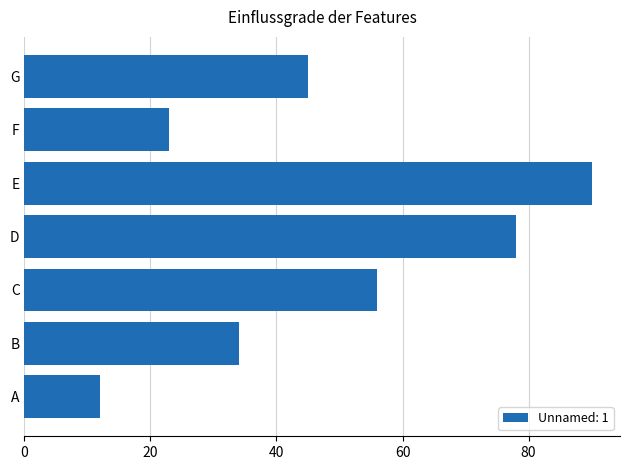

Which has a higher value, G or C?

C